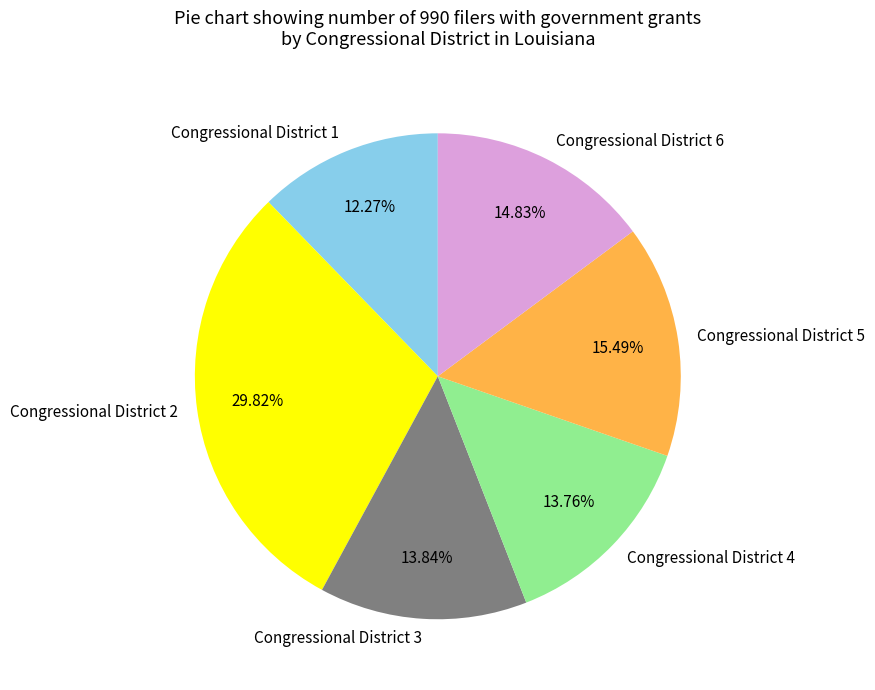

True or false: Congressional District 6 accounts for 7% of the total.

False